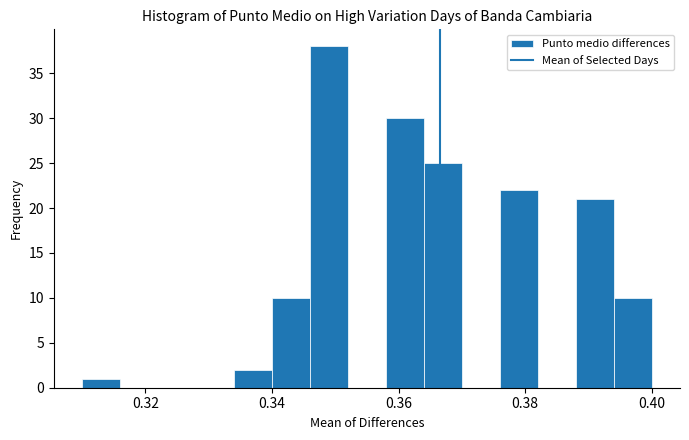

Read against the x-axis, roughly where is the centre of the tallest bar?

0.350